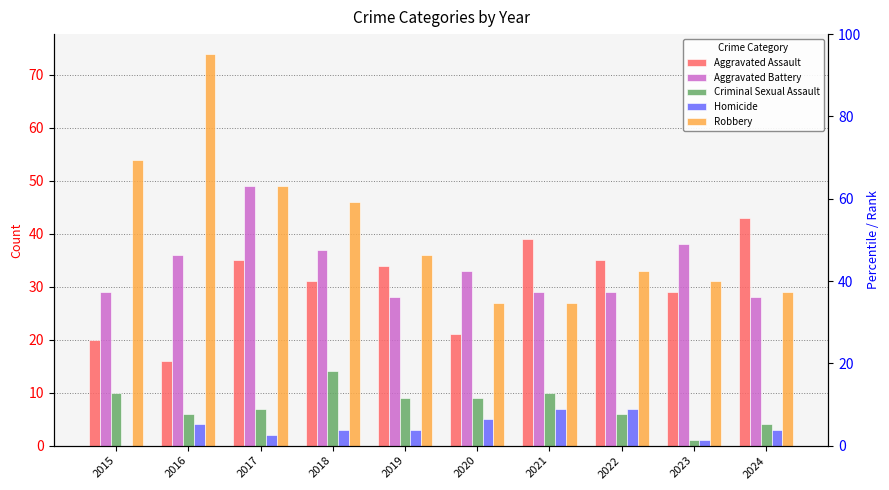

What is the sum of the Aggravated Assault values at 2015 and 2019?

54